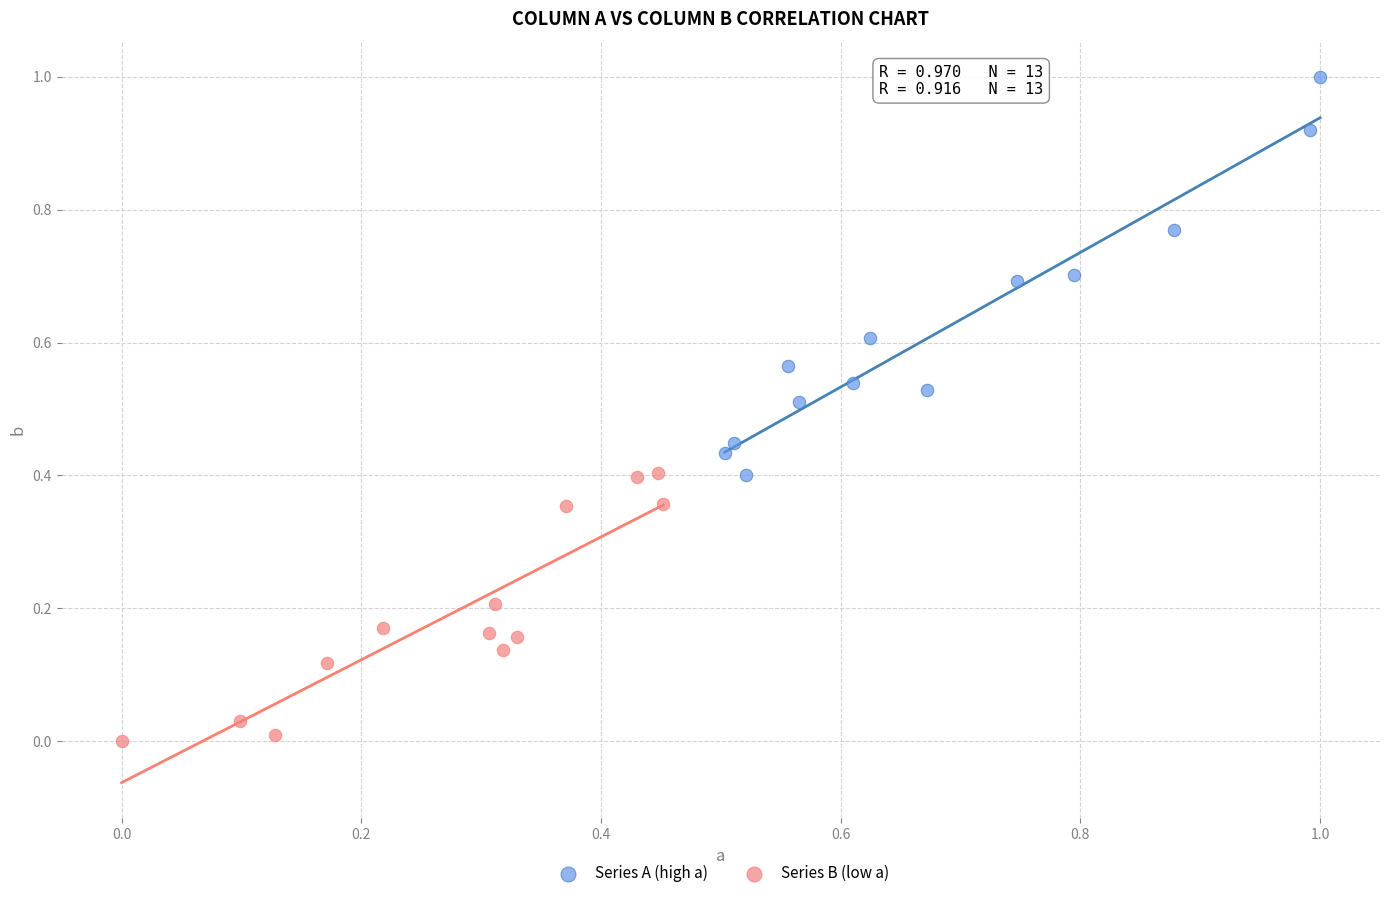

Which series has the widest spread of Y values?

Series A (high a)